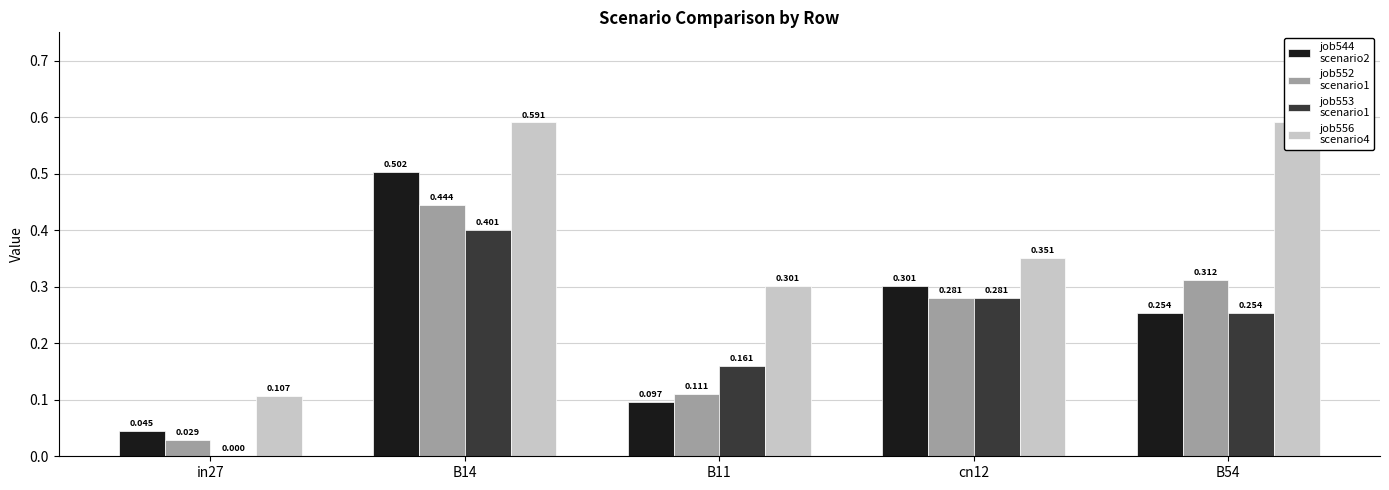

Count the number of data series in this chart.

4